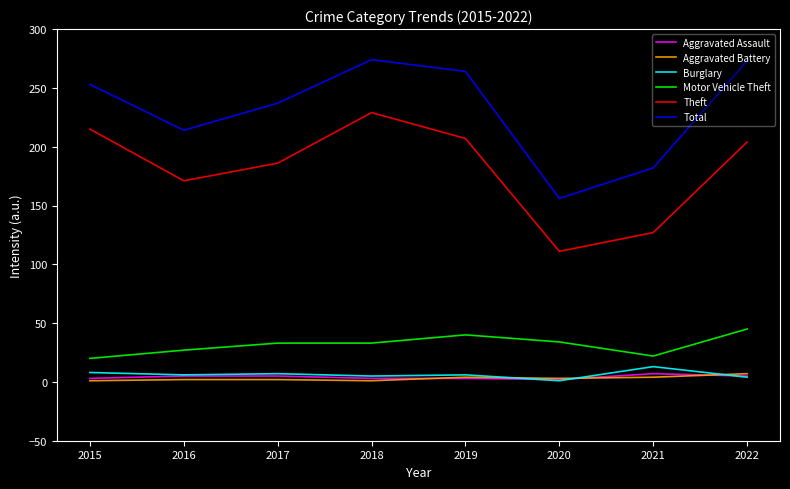

Which series changed the most between 2021 and 2022?

Total